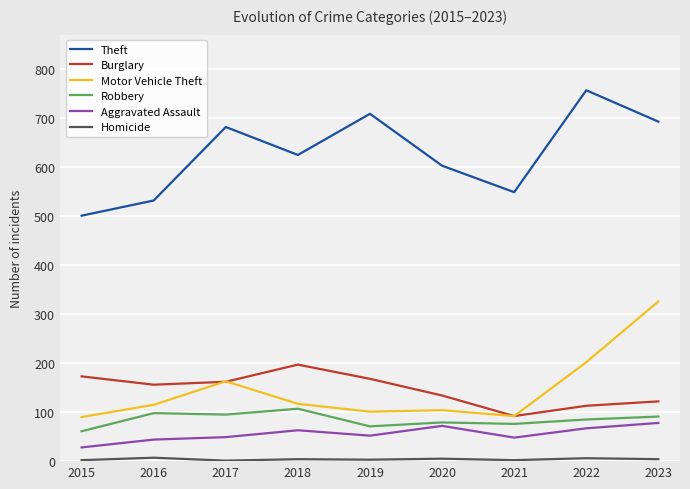

True or false: Burglary and Theft intersect in this chart.

False